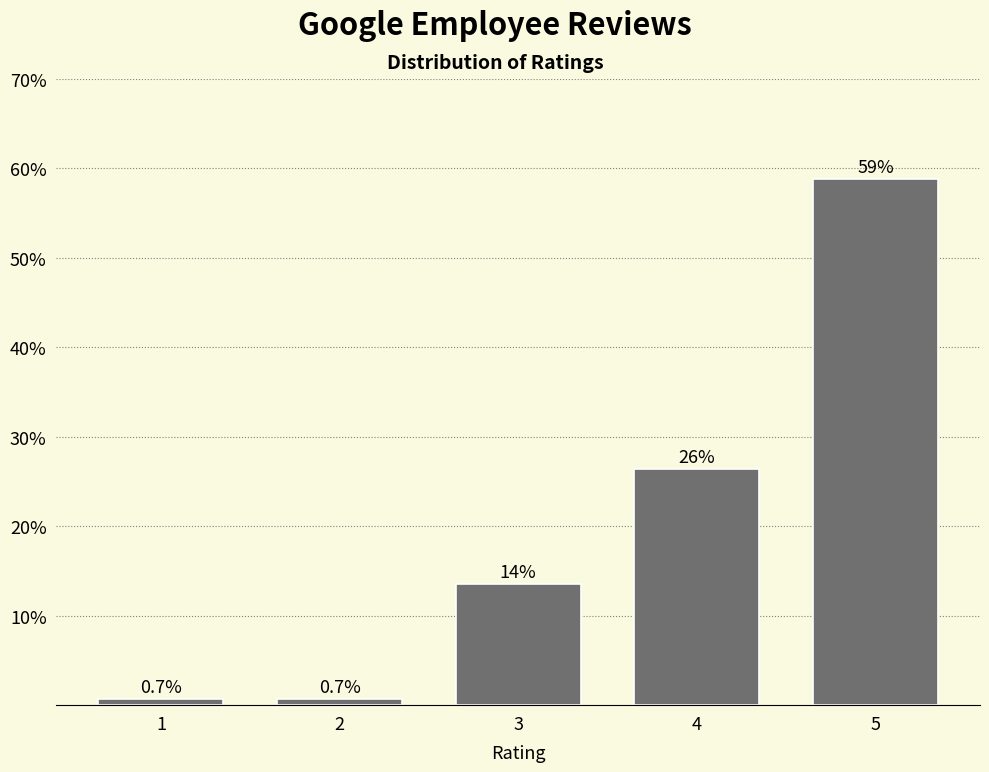

Reading left to right, extract all data points from this chart.

0.7	0.7	13.5	26.4	58.8